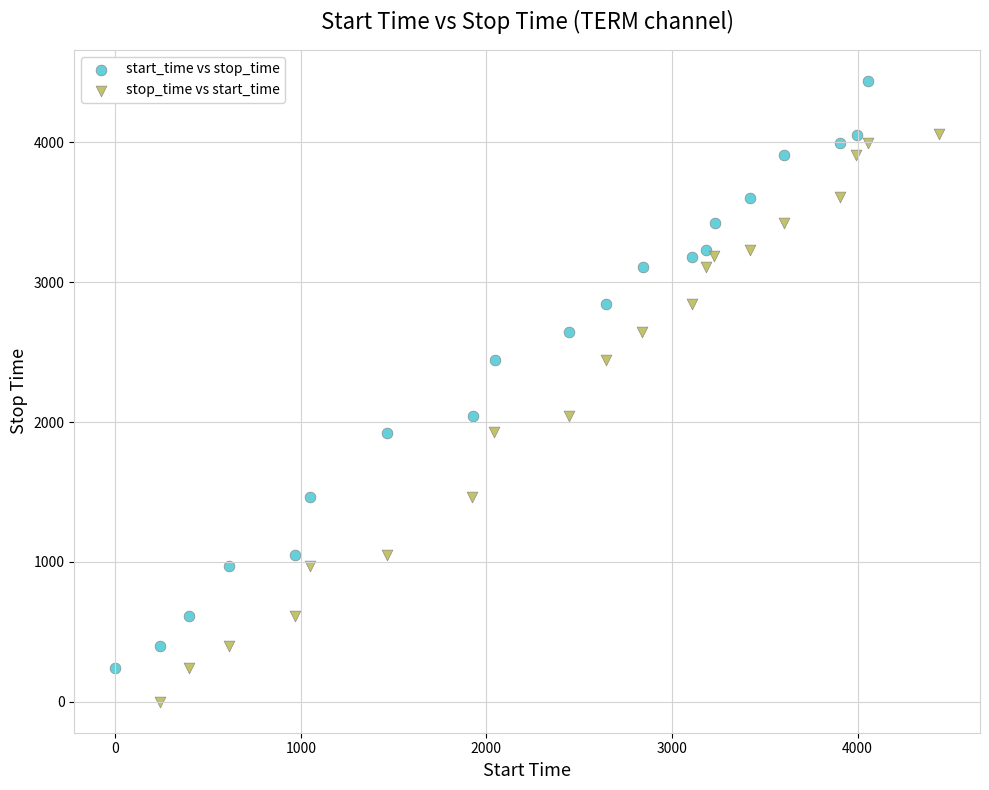

Which series has the largest Y range (max minus min)?

start_time vs stop_time